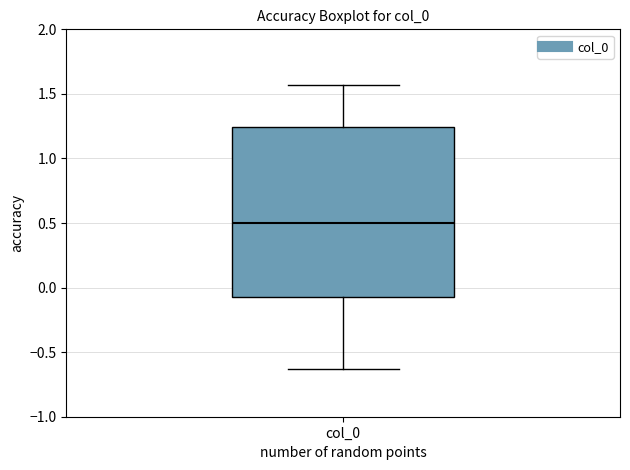

Where does the upper whisker of the box for col_0 end on the y-axis? The values are not printed on the chart, so give them approximately, as read against the axis.

1.55